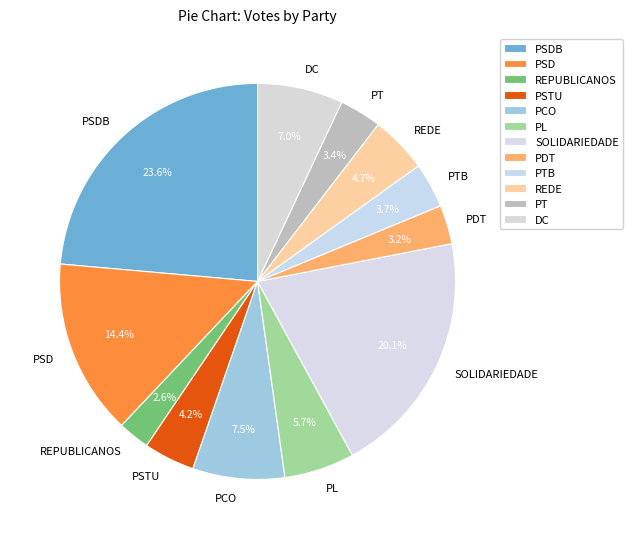

How many segments does this pie chart have?

12